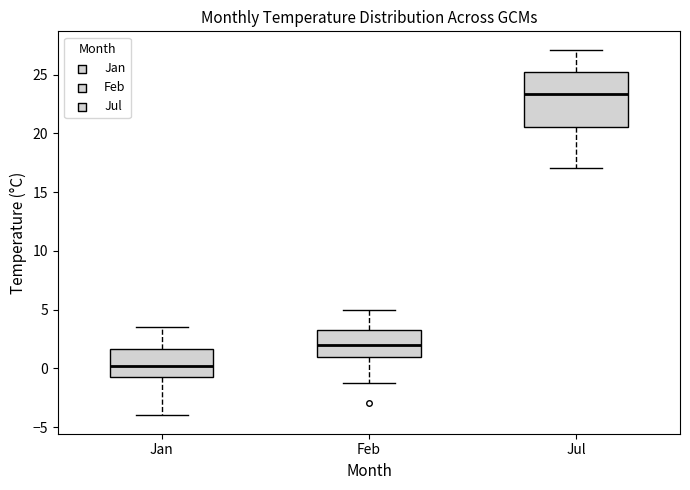

Reading left to right, read every box against the y-axis: the position of its median line, the range the box covers, and the ends of its whiskers. The values are not printed on the chart, so give them approximately, as read against the axis.

Jan: median 0.0, box -0.5 to 1.5, whiskers -4.0 to 3.5
Feb: median 2.0, box 1.0 to 3.0, whiskers -1.5 to 5.0
Jul: median 23.5, box 20.5 to 25.0, whiskers 17.0 to 27.0